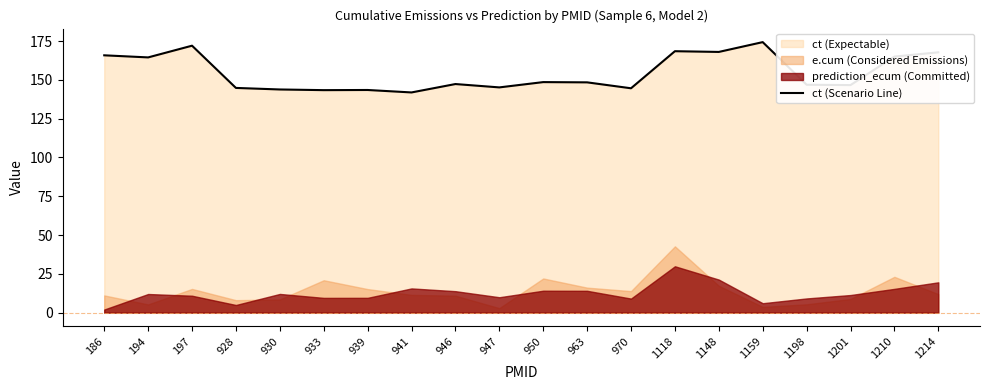

Reading right to left, transcribe all the data shown in this chart.

167.8	165.0	146.7	146.9	174.3	168.0	168.5	144.6	148.4	148.6	145.2	147.3	141.9	143.5	143.4	143.8	144.8	172.1	164.5	165.8